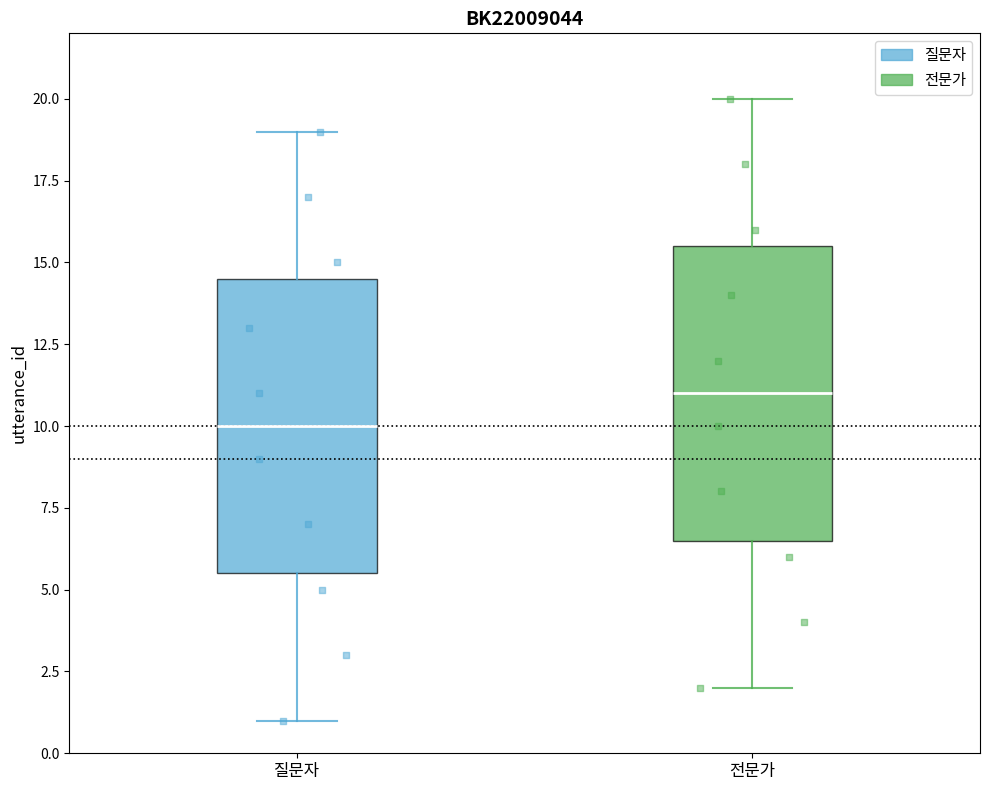

Reading left to right, read every box against the y-axis: the position of its median line, the range the box covers, and the ends of its whiskers. The values are not printed on the chart, so give them approximately, as read against the axis.

질문자: median 10.0, box 5.5 to 14.5, whiskers 1.0 to 19.0
전문가: median 11.0, box 6.5 to 15.5, whiskers 2.0 to 20.0